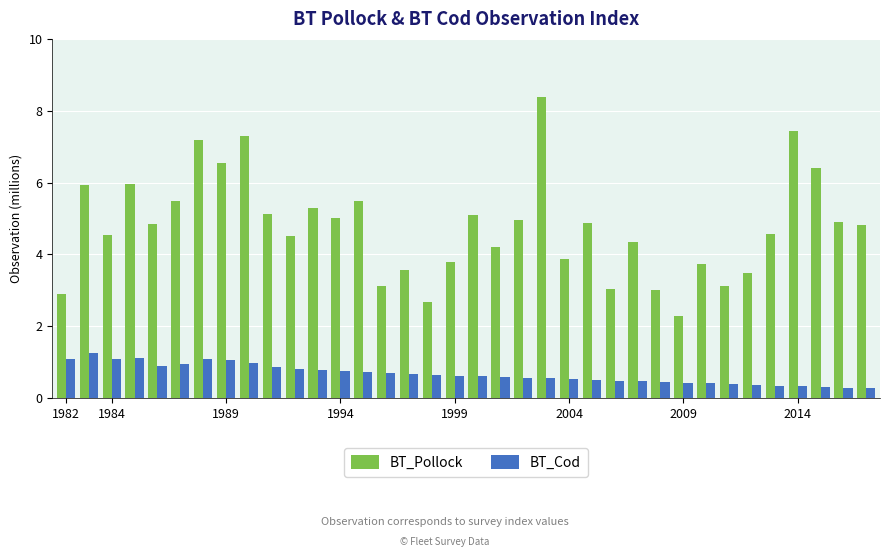

What are all the series names shown in the legend?

BT_Pollock, BT_Cod